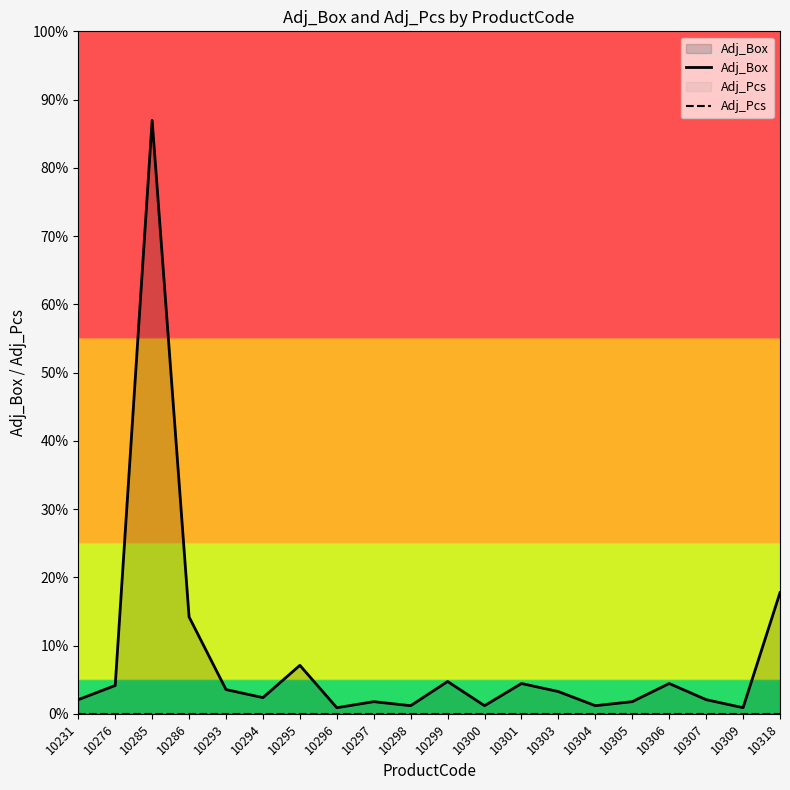

Which series has the largest range (max minus min)?

Adj_Box